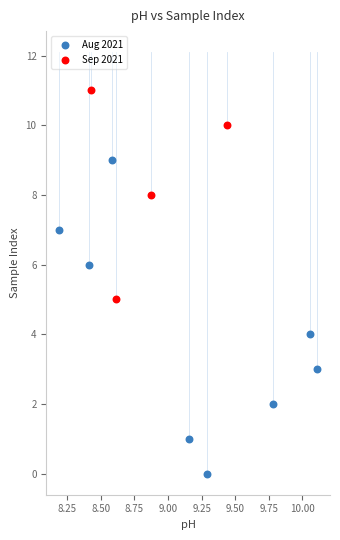

Which series contains the highest Y value?

Sep 2021